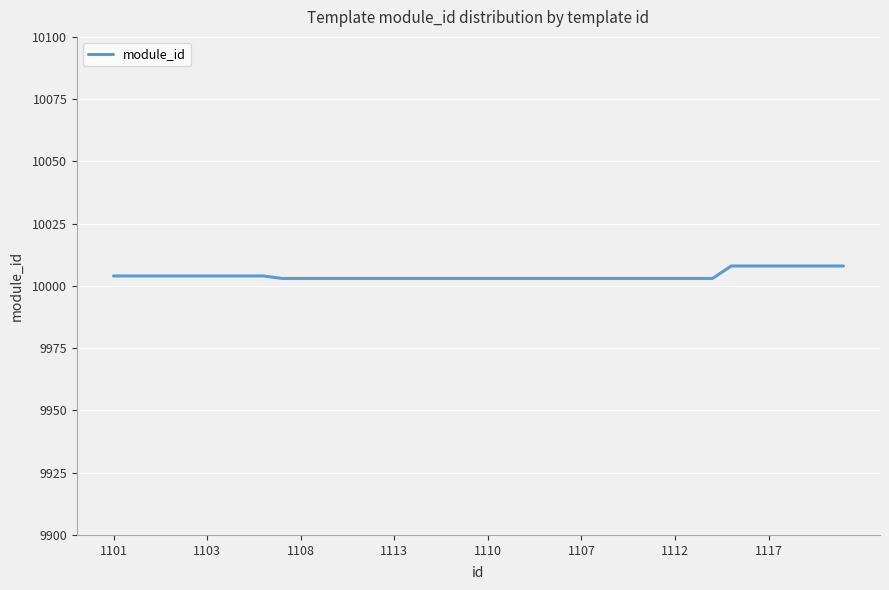

Reading left to right, what are all the values shown in this chart?

10004	10004	10004	10004	10004	10004	10004	10004	10004	10003	10003	10003	10003	10003	10003	10003	10003	10003	10003	10003	10003	10003	10003	10003	10003	10003	10003	10003	10003	10003	10003	10003	10003	10008	10008	10008	10008	10008	10008	10008